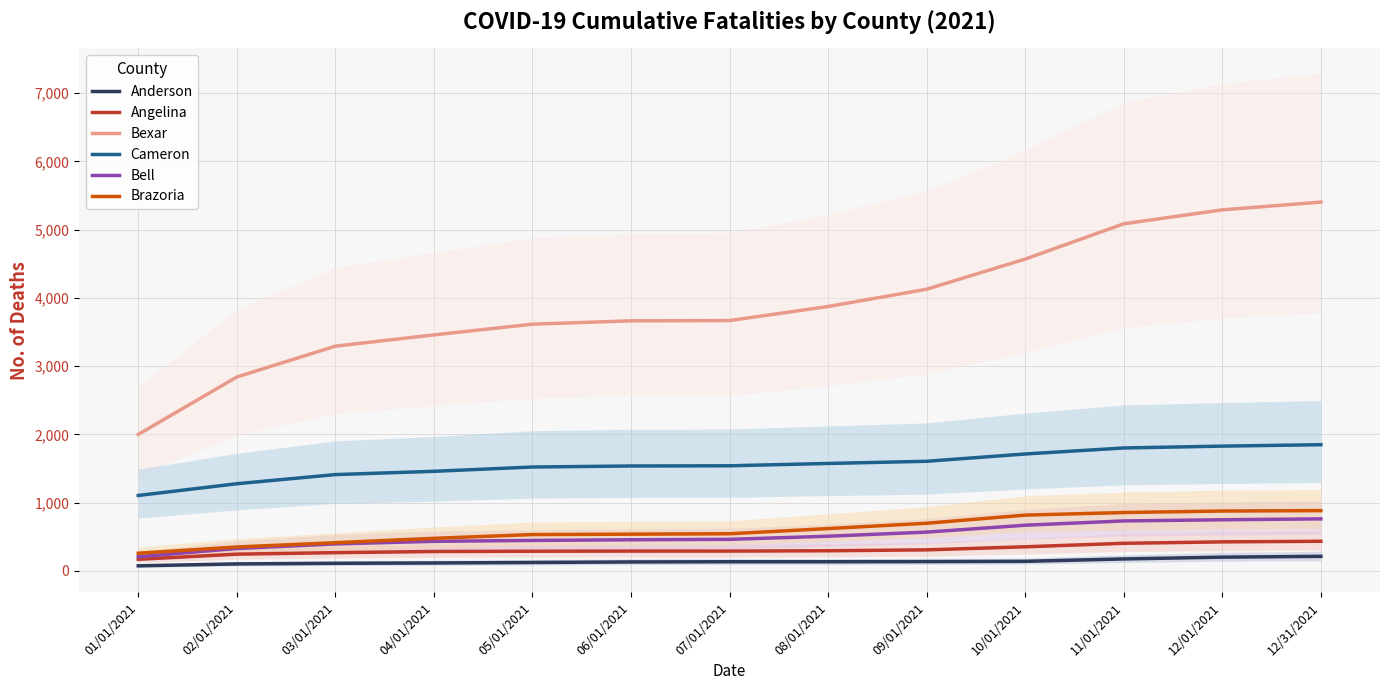

The Bexar series shows 1969 at 06/01/2021. True or false?

False